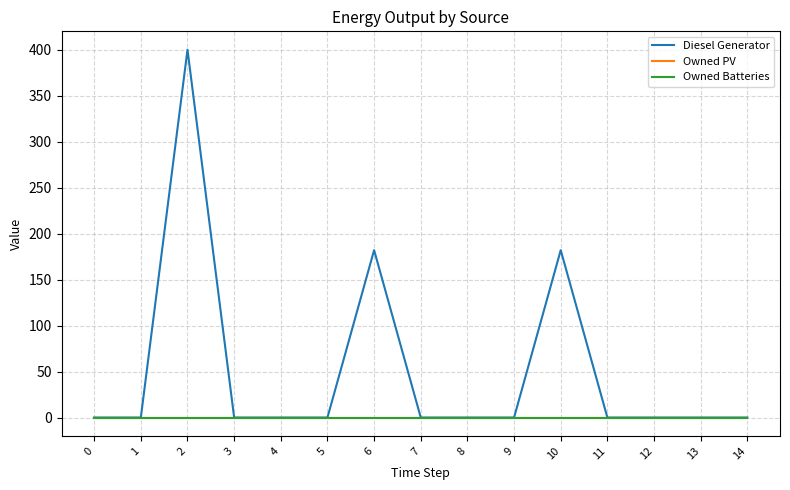

True or false: Owned PV and Owned Batteries cross at least once.

False